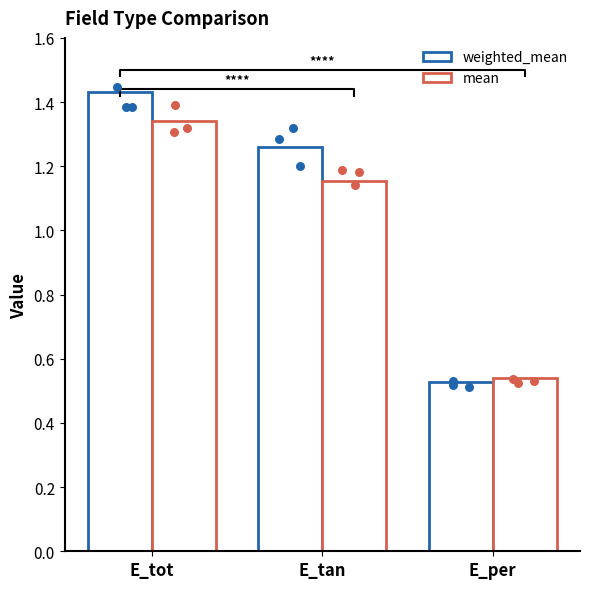

Which series contains the highest Y value?

weighted_mean